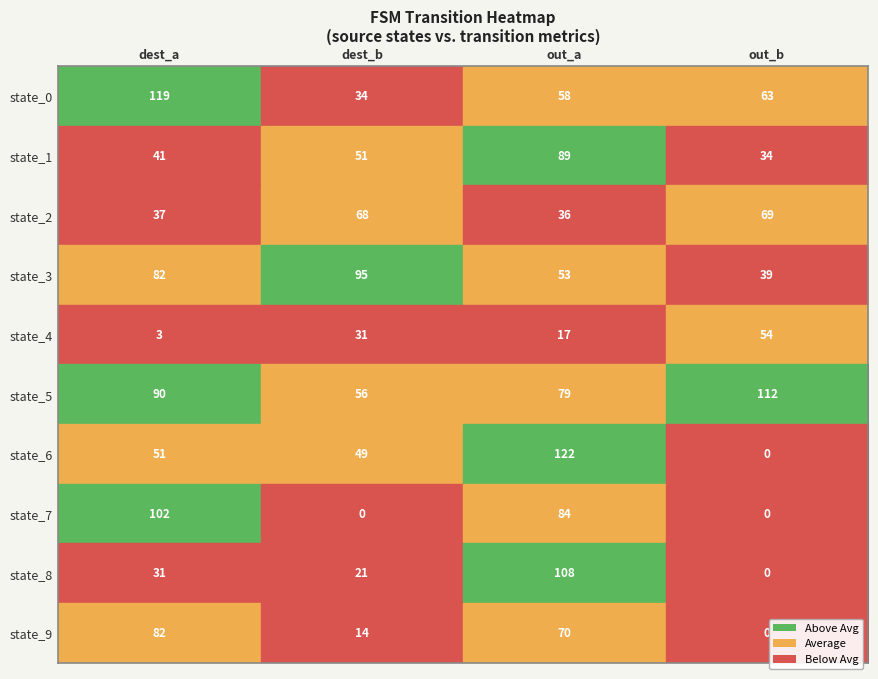

The state_5 series shows 154 at dest_a. True or false?

False